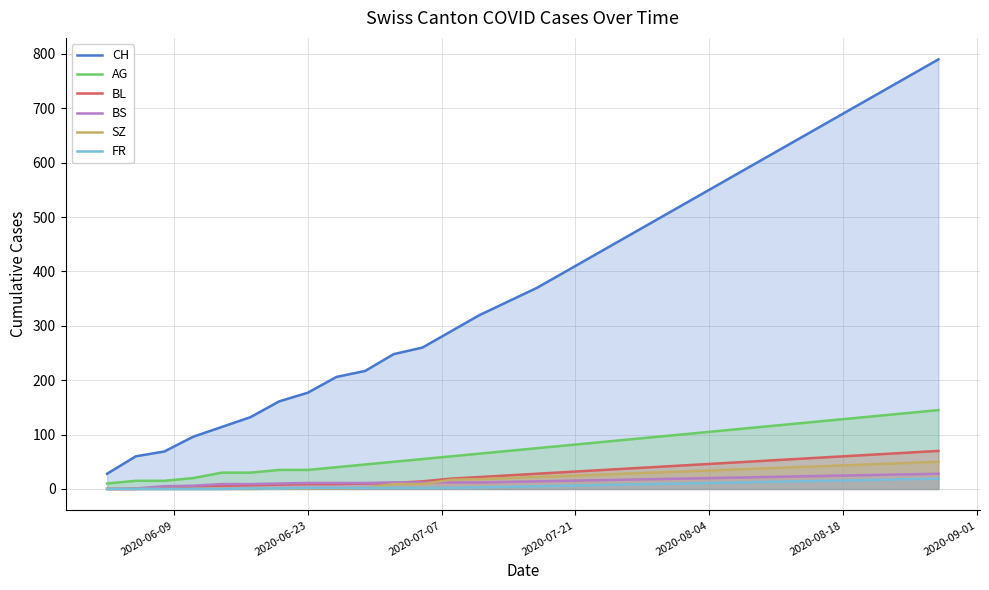

True or false: CH and SZ cross at least once.

False